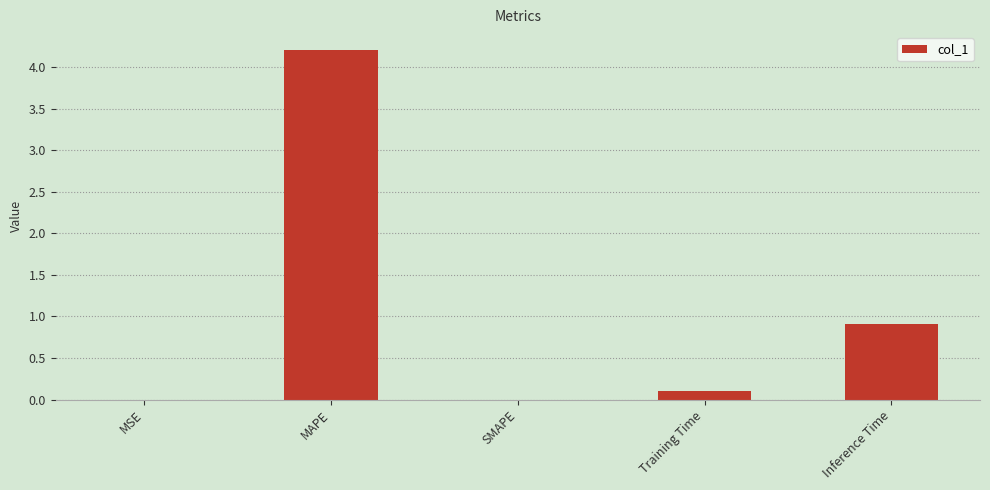

Which category has the highest value across all series?

MAPE